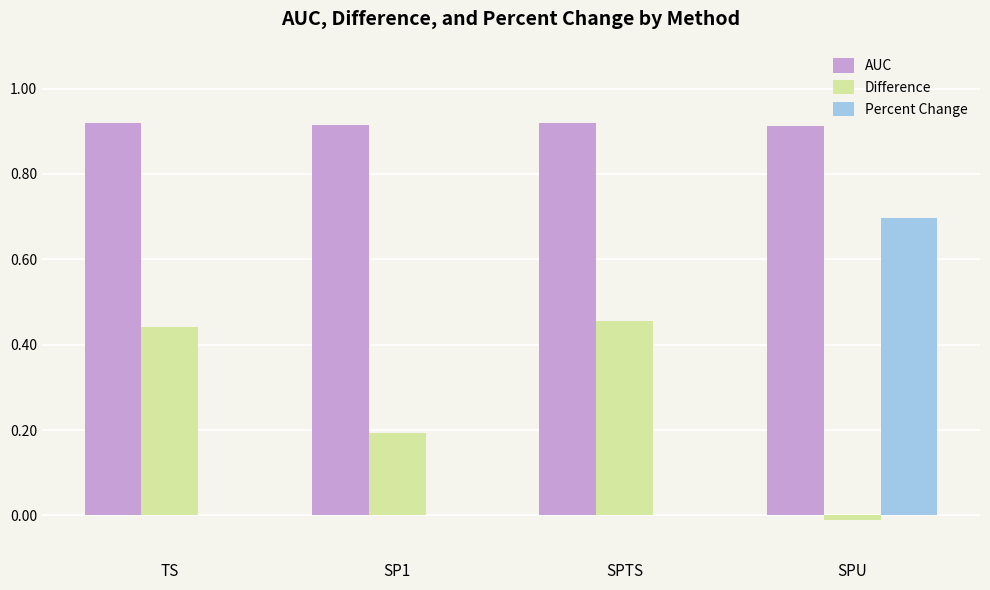

What is the average value of the Difference series?

0.3